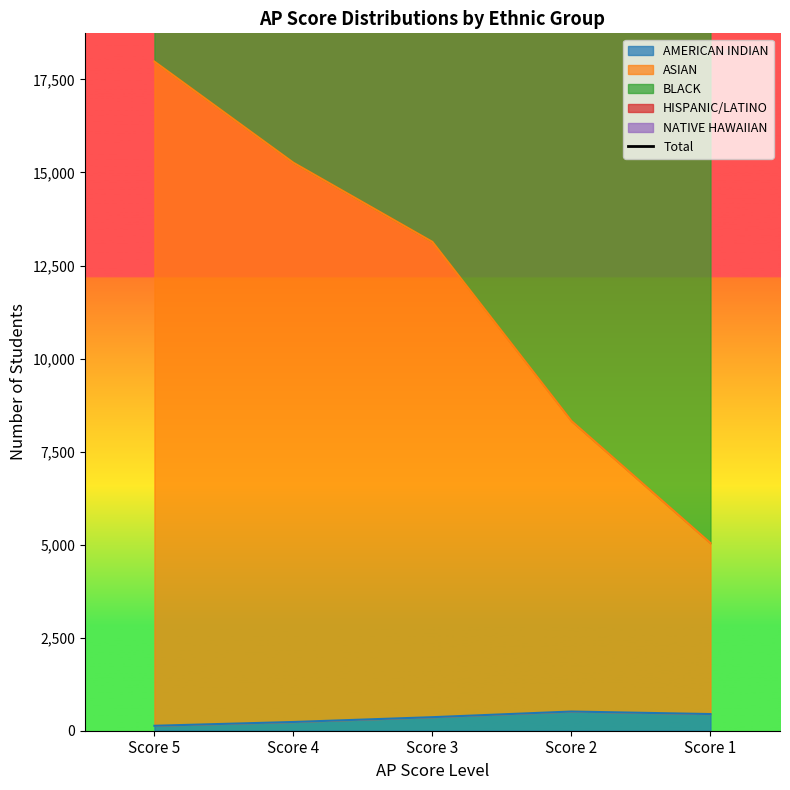

Which label corresponds to the largest value in the chart?

Score 3